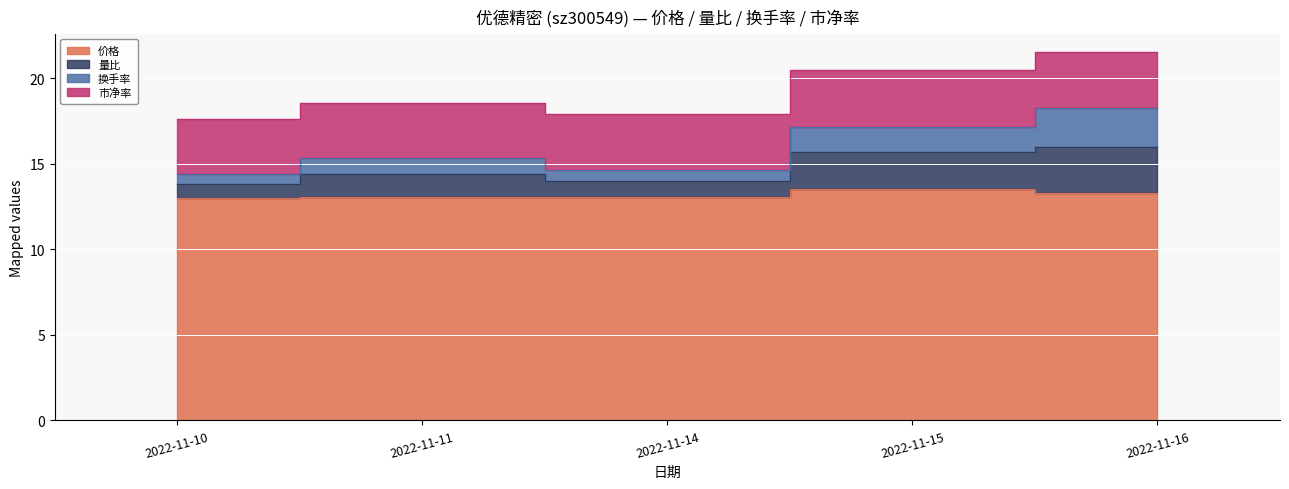

Is the value of 量比 at 2022-11-16 greater than the value of 价格 at 2022-11-16?

Yes